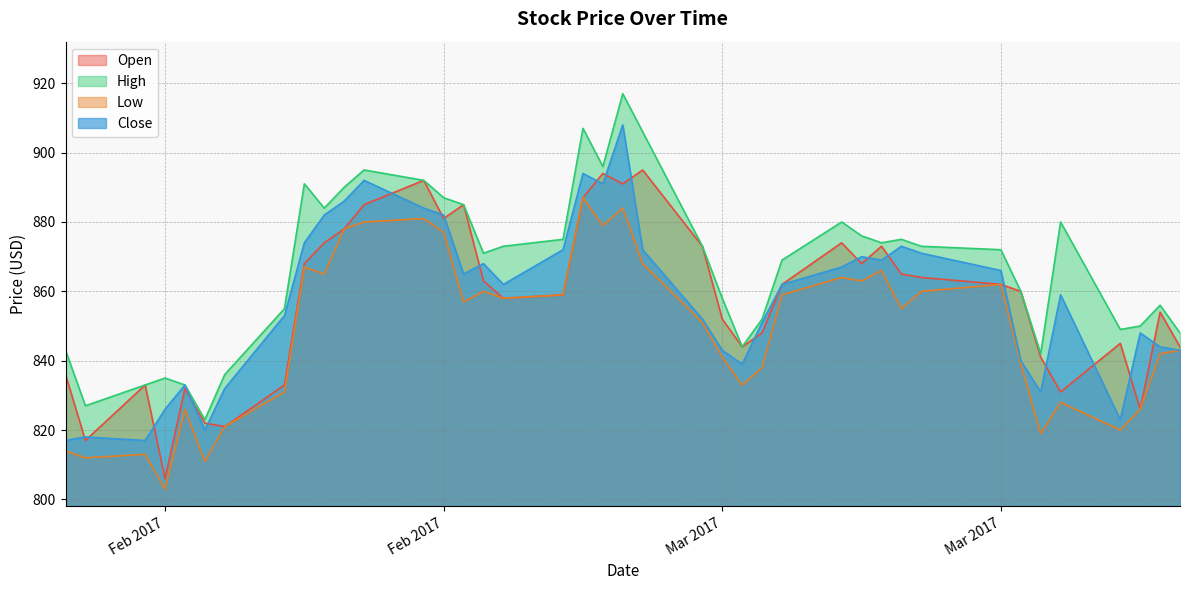

True or false: Close and Low intersect in this chart.

False